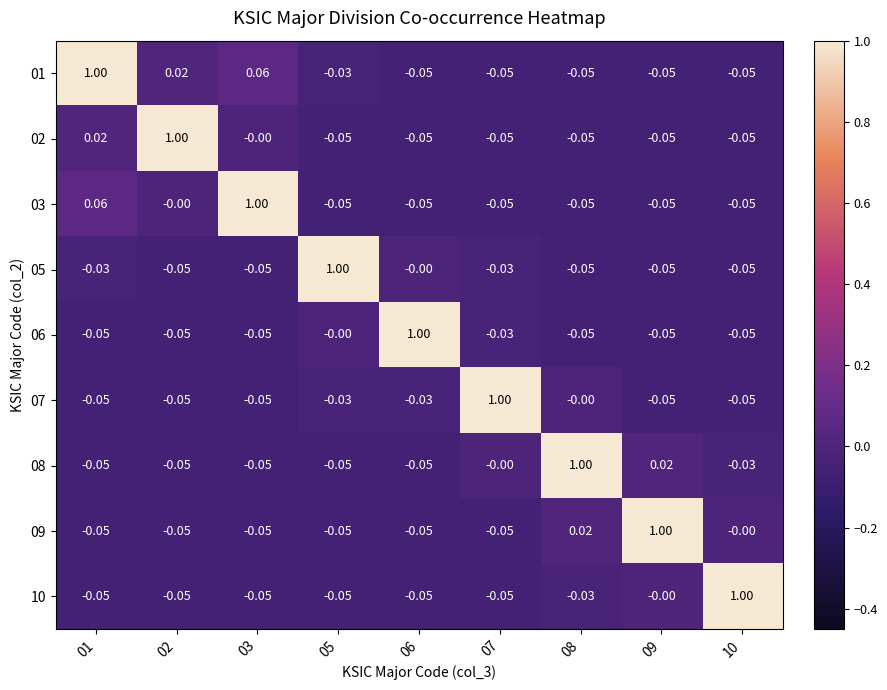

At how many categories does at least one series exceed 0?

9